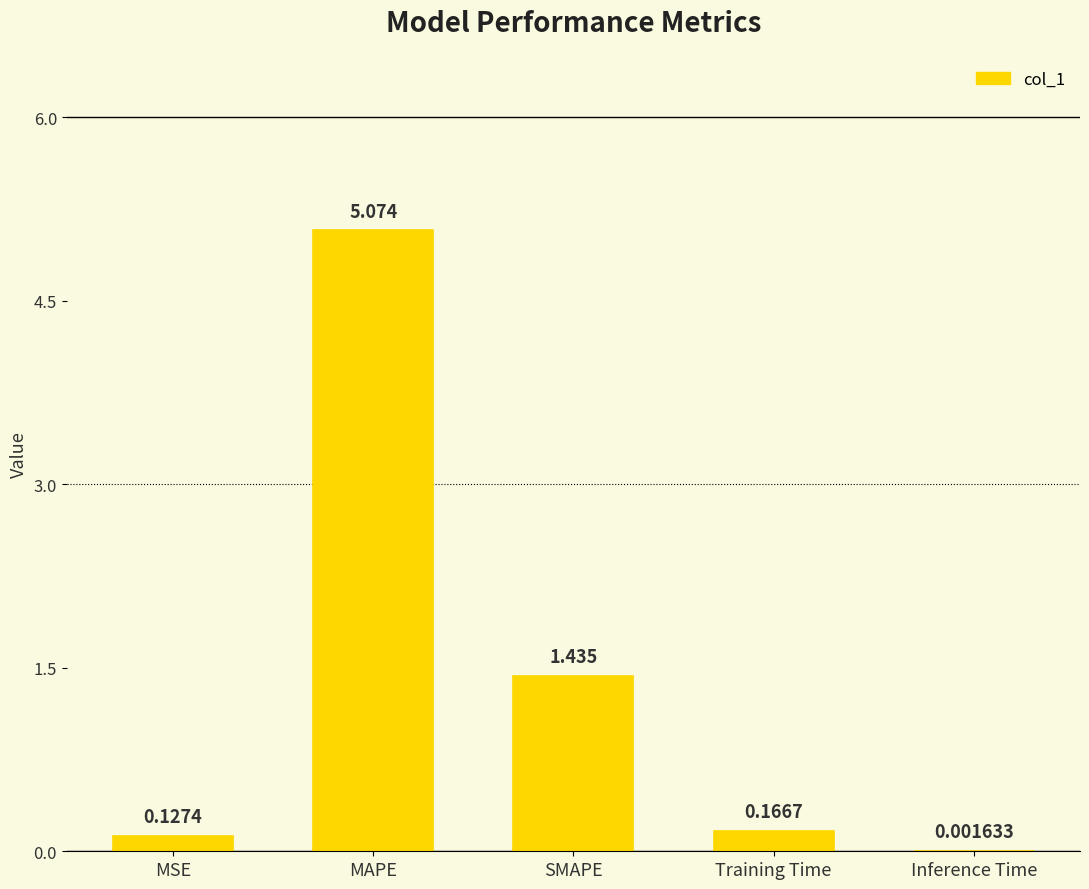

Which label corresponds to the largest value in the chart?

MAPE